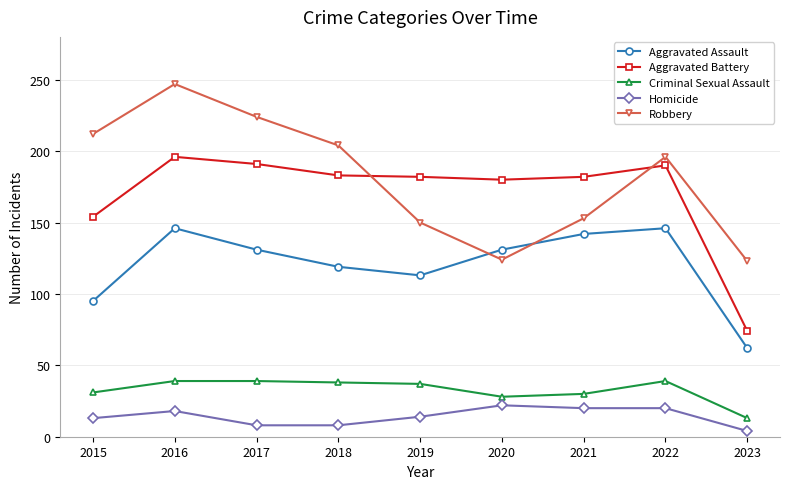

What is the maximum value for Homicide?

22